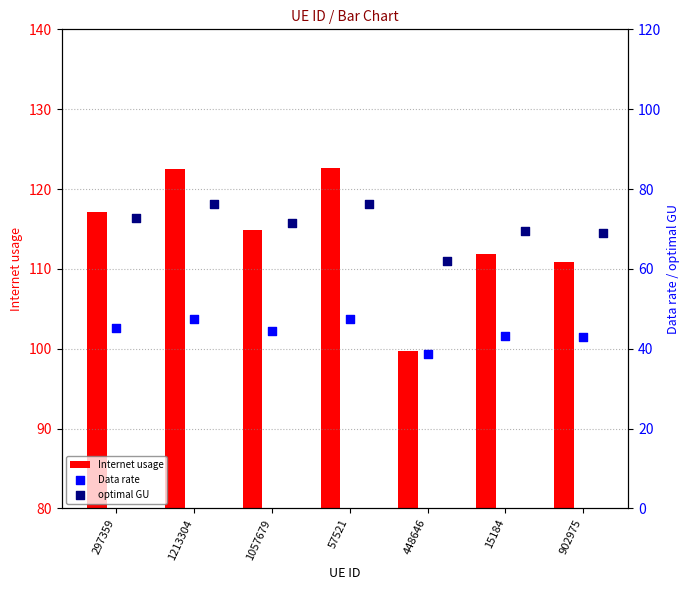

At how many categories does at least one series exceed 48?

7